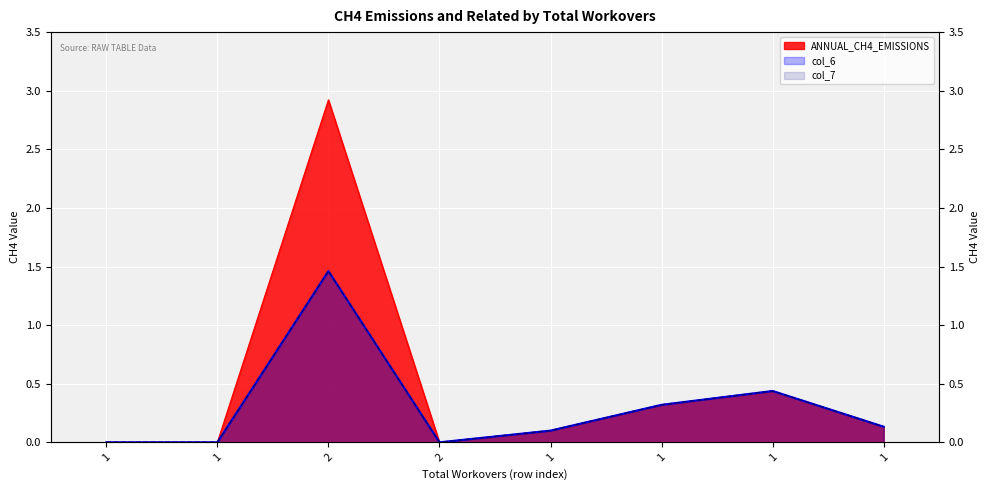

Reading right to left, what are all the values shown in this chart?

ANNUAL_CH4_EMISSIONS: 1=0.1	1=0.4	1=0.3	1=0.1	2=0.0	2=2.9	1=0.0	1=0.0
col_6: 1=0.1	1=0.4	1=0.3	1=0.1	2=0.0	2=1.5	1=0.0	1=0.0
col_7: 1=0.1	1=0.4	1=0.3	1=0.1	2=0.0	2=1.5	1=0.0	1=0.0